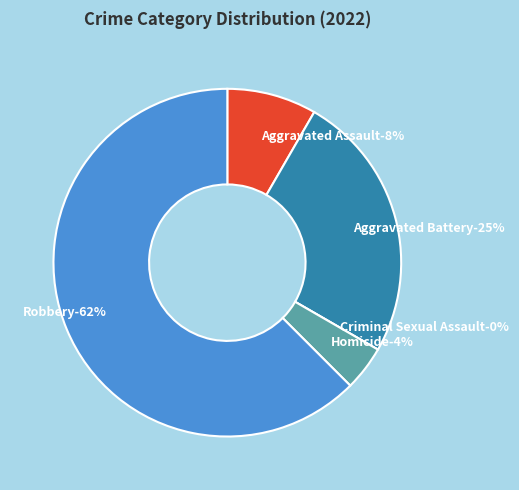

Is Aggravated Assault the majority of the pie?

No